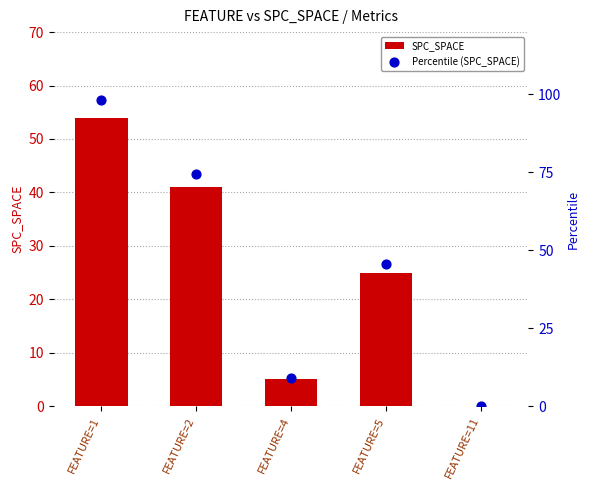

What is the total value across all series at FEATURE=1?

152.2